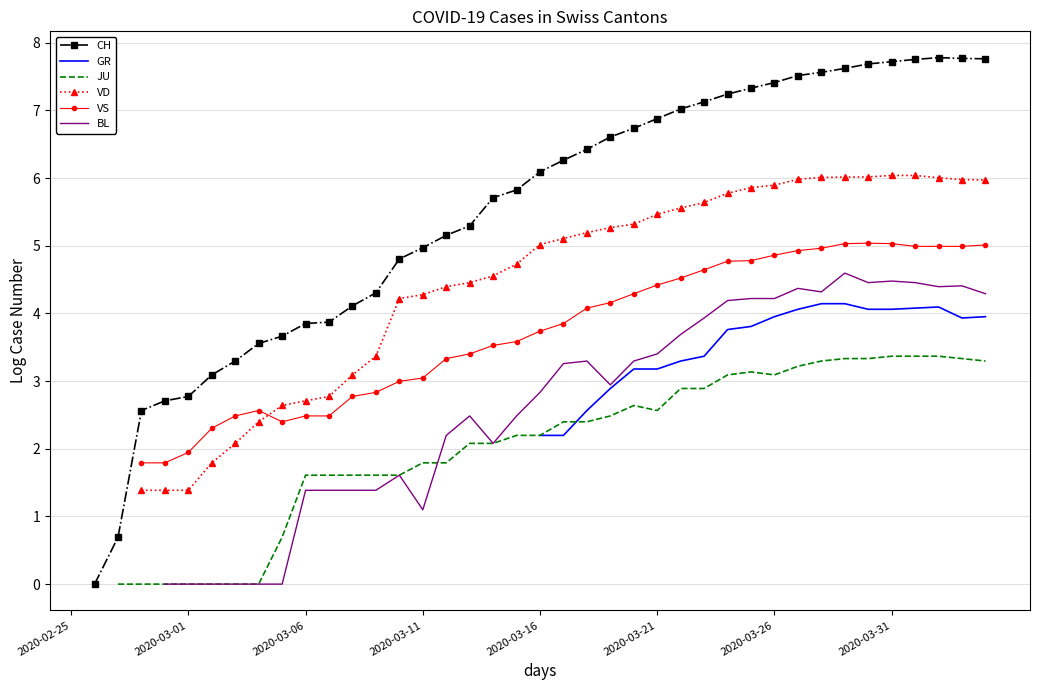

What are all the series names shown in the legend?

CH, GR, JU, VD, VS, BL